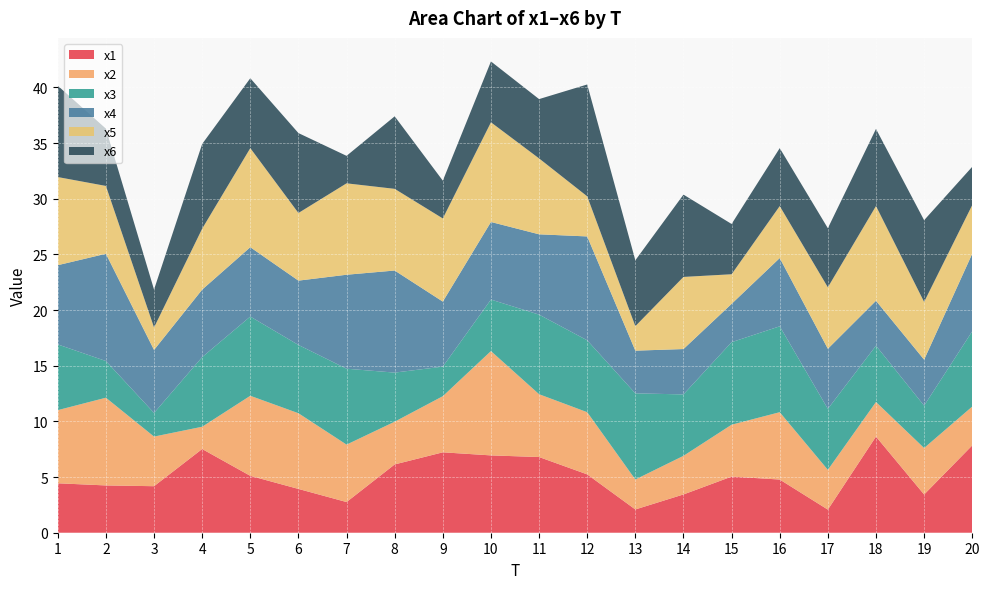

Reading right to left, list all the values displayed in this chart.

x1: 7.8	3.4	8.6	2.1	4.8	5.0	3.4	2.1	5.2	6.8	6.9	7.2	6.1	2.8	3.9	5.1	7.5	4.2	4.2	4.4
x2: 3.5	4.2	3.1	3.6	6.0	4.7	3.5	2.7	5.6	5.6	9.4	5.0	3.8	5.2	6.8	7.2	2.0	4.5	7.9	6.6
x3: 6.8	3.8	5.1	5.5	7.7	7.4	5.5	7.7	6.5	7.1	4.6	2.7	4.4	6.8	6.1	7.1	6.3	2.1	3.3	5.9
x4: 7.0	4.1	4.0	5.4	6.1	3.4	4.1	3.8	9.3	7.2	7.0	5.8	9.2	8.4	5.8	6.2	6.1	5.7	9.6	7.1
x5: 4.4	5.2	8.5	5.5	4.7	2.7	6.5	2.2	3.6	6.8	9.0	7.5	7.3	8.2	6.1	8.9	5.5	2.0	6.1	7.9
x6: 3.4	7.3	6.9	5.3	5.2	4.5	7.4	5.9	10.0	5.3	5.5	3.4	6.5	2.5	7.2	6.3	7.6	3.4	5.1	8.2